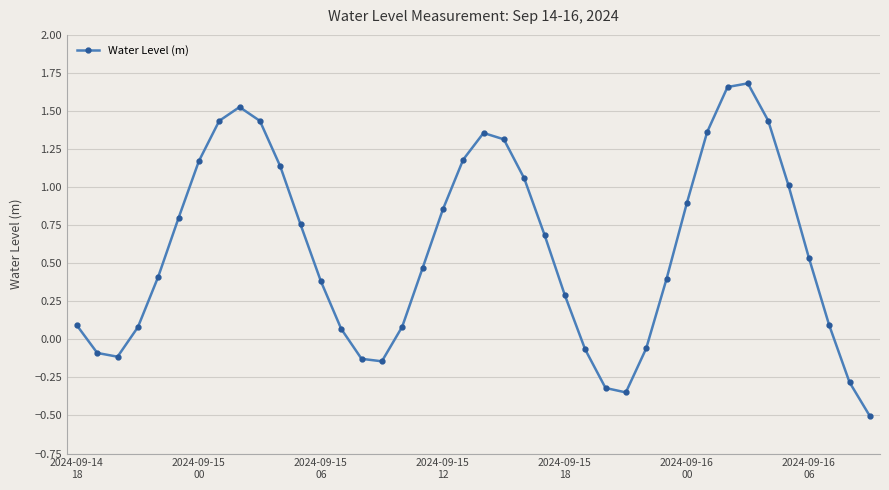

Is this an area chart (filled region under the line)?

No